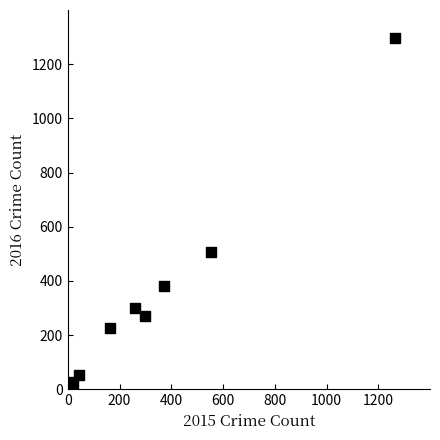

What is the average X value?

332